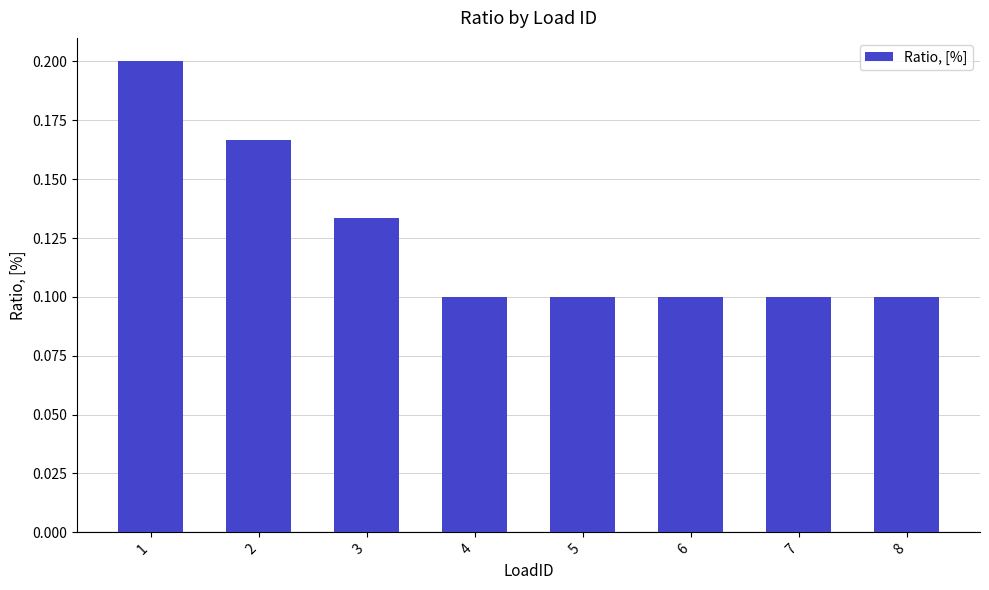

What is the sum of all values?

1.0